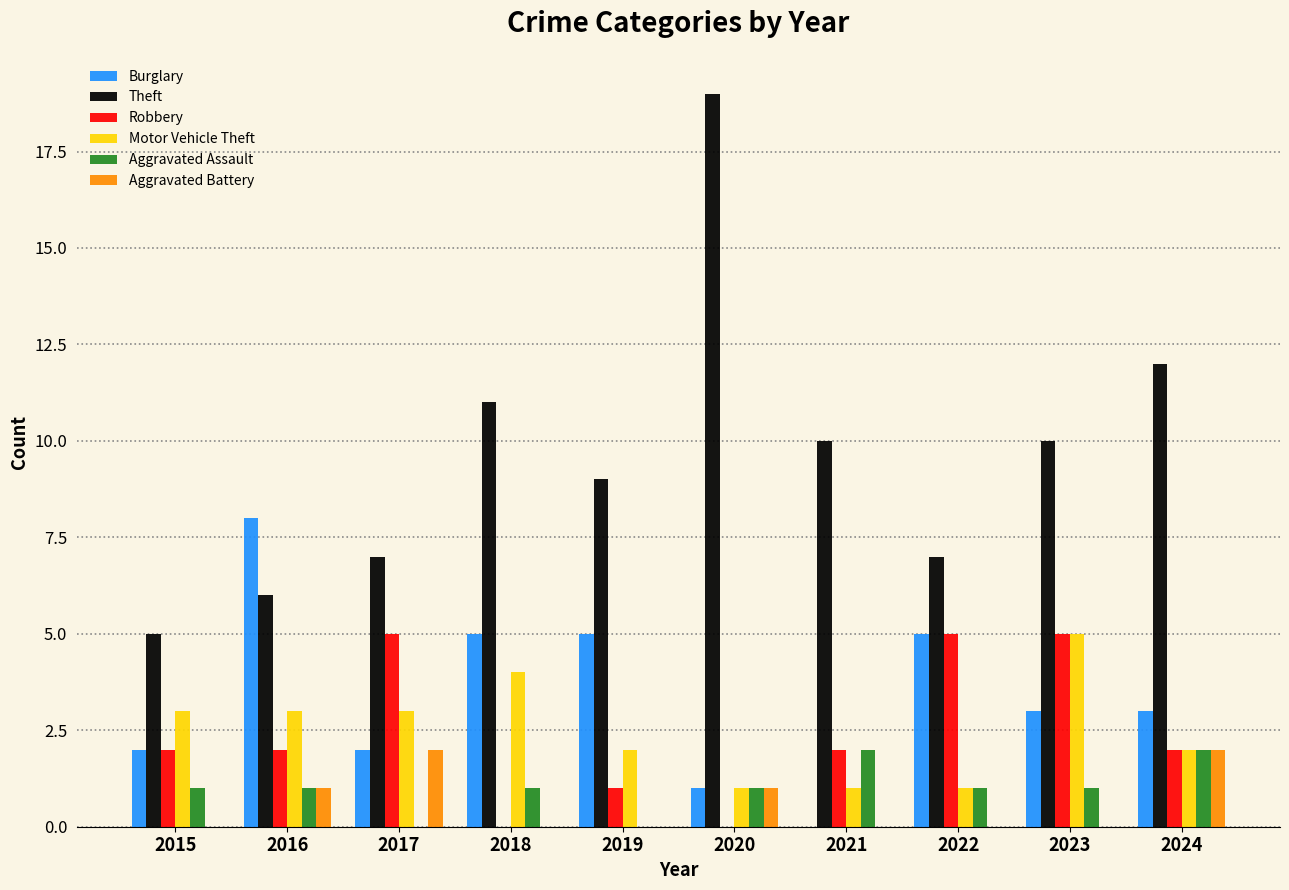

Where is Theft nearest to the value 12?

2024